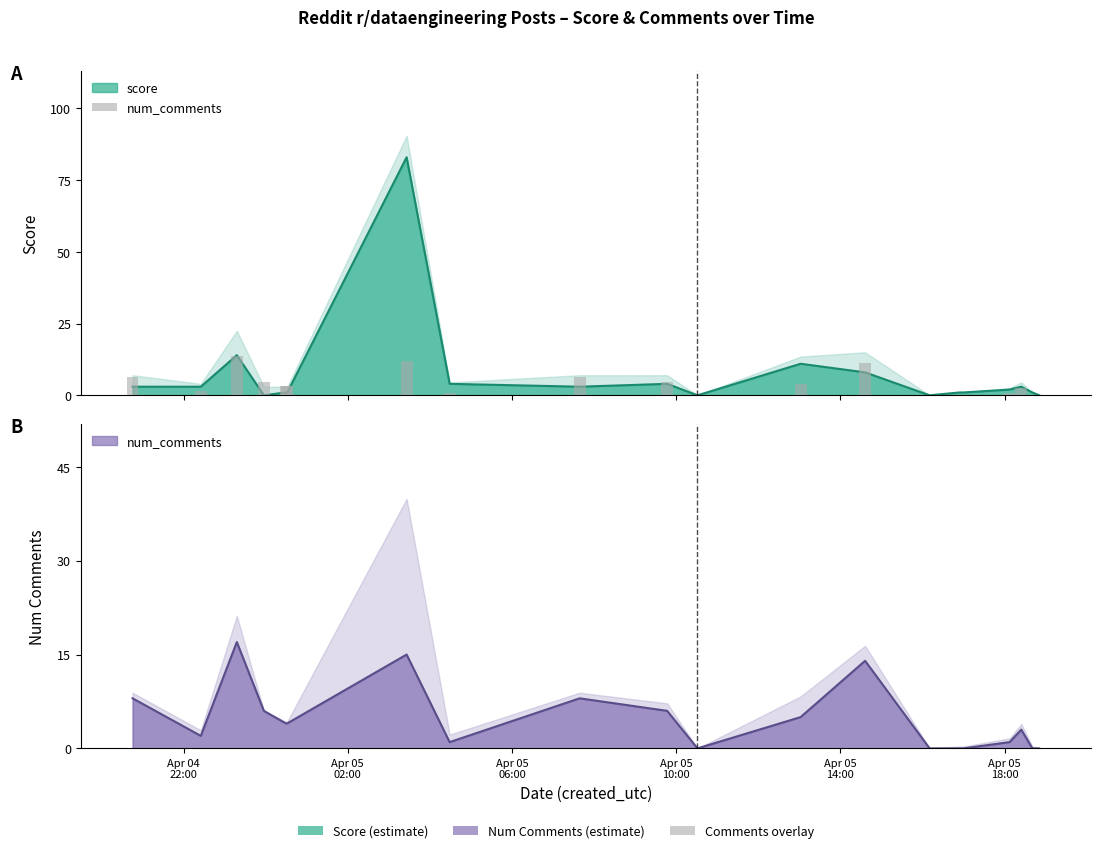

Reading left to right, transcribe all the data shown in this chart.

num_comments: 2025-04-04 20:45:27=8	2025-04-04 22:25:11=2	2025-04-04 23:17:49=17	2025-04-04 23:57:22=6	2025-04-05 00:29:17=4	2025-04-05 00:31:35=4	2025-04-05 03:25:58=15	2025-04-05 04:28:51=1	2025-04-05 07:38:48=8	2025-04-05 09:46:43=6	2025-04-05 10:31:02=0	2025-04-05 13:01:48=5	2025-04-05 14:36:01=14	2025-04-05 16:10:19=0	2025-04-05 16:54:05=0	2025-04-05 16:59:48=0	2025-04-05 18:07:11=1	2025-04-05 18:24:15=3	2025-04-05 18:40:27=0	2025-04-05 18:50:30=0
score: 2025-04-04 20:45:27=3	2025-04-04 22:25:11=3	2025-04-04 23:17:49=14	2025-04-04 23:57:22=0	2025-04-05 00:29:17=1	2025-04-05 00:31:35=1	2025-04-05 03:25:58=83	2025-04-05 04:28:51=4	2025-04-05 07:38:48=3	2025-04-05 09:46:43=4	2025-04-05 10:31:02=0	2025-04-05 13:01:48=11	2025-04-05 14:36:01=8	2025-04-05 16:10:19=0	2025-04-05 16:54:05=1	2025-04-05 16:59:48=1	2025-04-05 18:07:11=2	2025-04-05 18:24:15=3	2025-04-05 18:40:27=1	2025-04-05 18:50:30=0